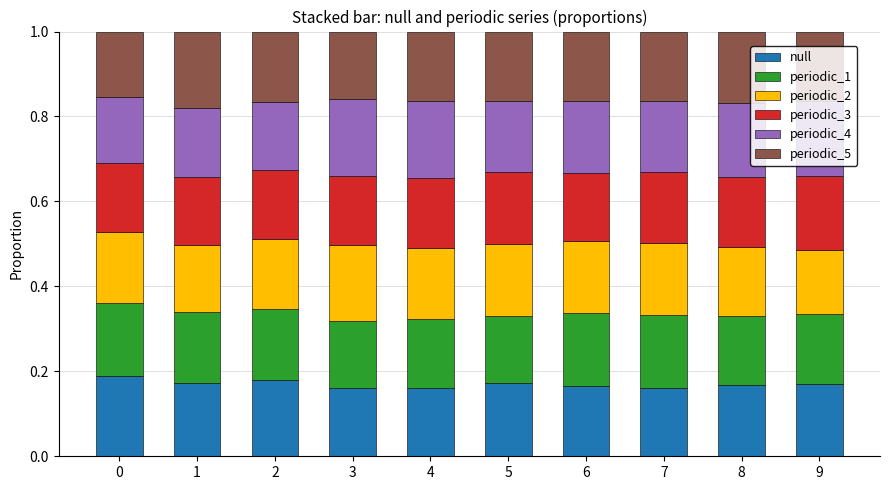

How many data points does each series have?

10